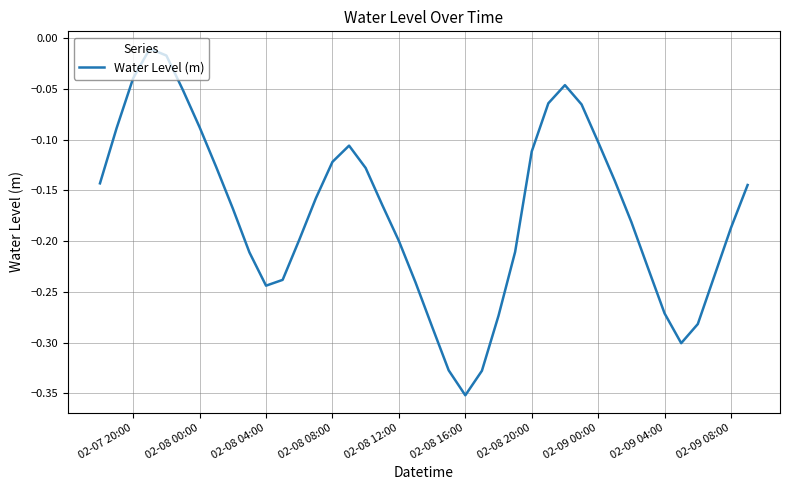

What is the difference between the maximum and minimum values?

0.3